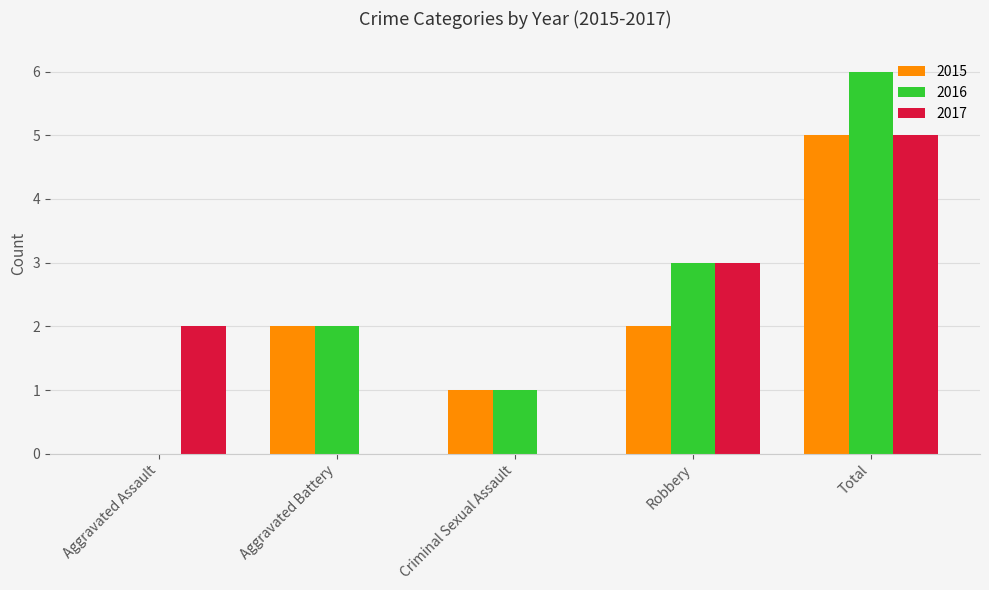

What value does the 2015 series have at Aggravated Battery?

2